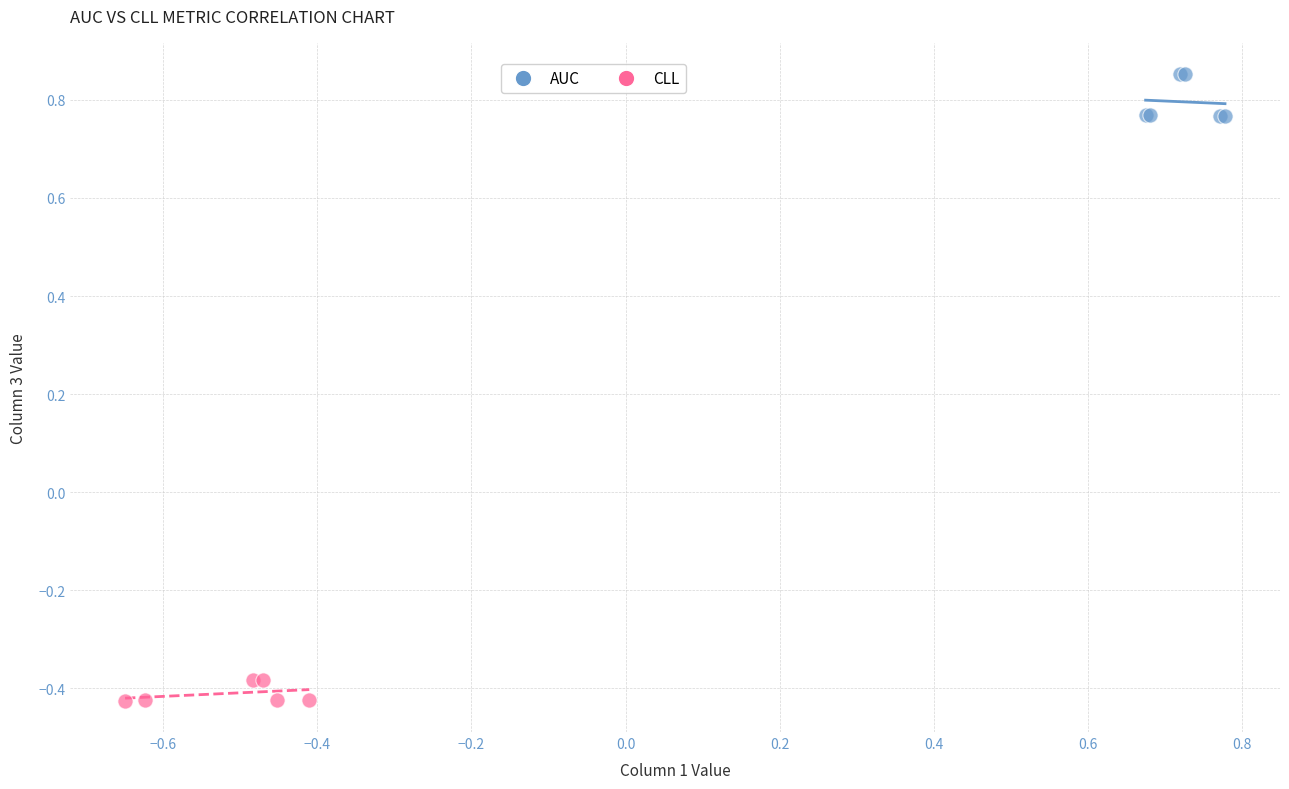

Which series reaches the maximum Y coordinate?

AUC